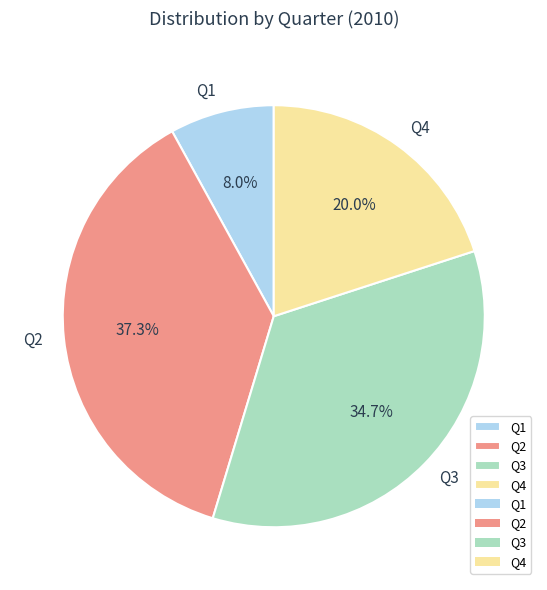

Does Q1 represent more than half of the total?

No